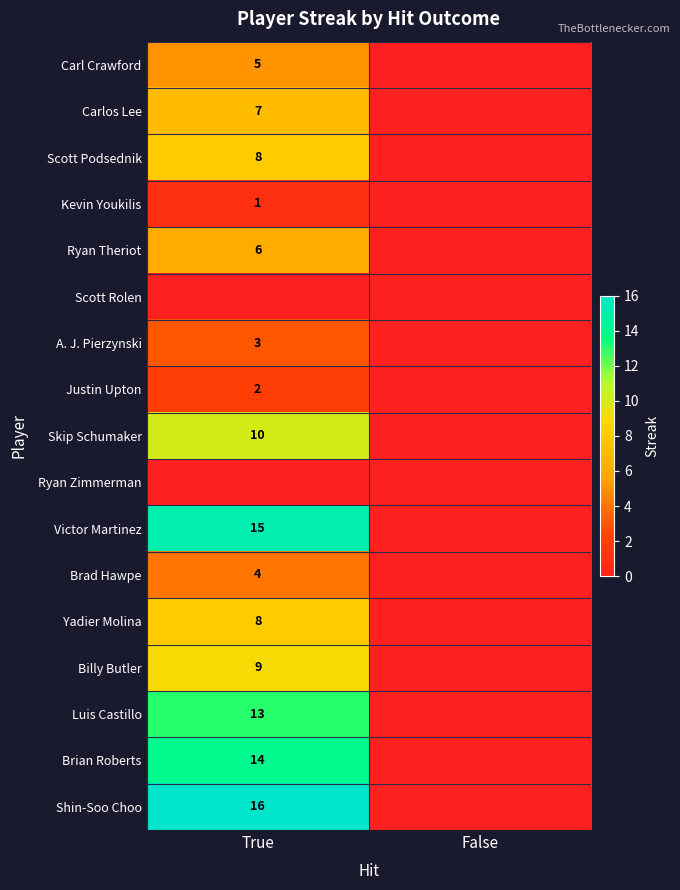

The Luis Castillo series shows 13 at True. True or false?

True